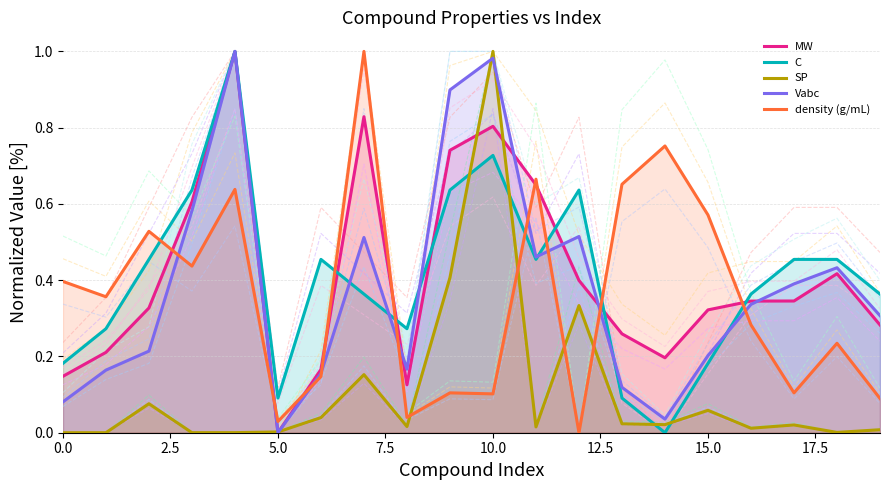

Does the chart have visible grid lines?

Yes